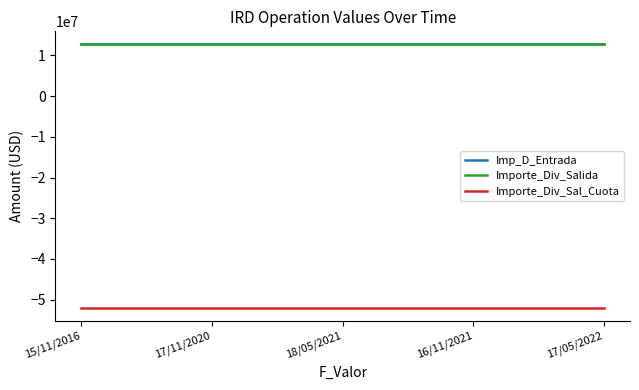

Reading right to left, transcribe all the data shown in this chart.

Imp_D_Entrada: 17/05/2022=12701514.4	16/11/2021=12701514.4	18/05/2021=12701514.4	17/11/2020=12701514.4	15/11/2016=12701514.4
Importe_Div_Salida: 17/05/2022=12701514.4	16/11/2021=12701514.4	18/05/2021=12701514.4	17/11/2020=12701514.4	15/11/2016=12701514.4
Importe_Div_Sal_Cuota: 17/05/2022=-52000000.0	16/11/2021=-52000000.0	18/05/2021=-52000000.0	17/11/2020=-52000000.0	15/11/2016=-52000000.0